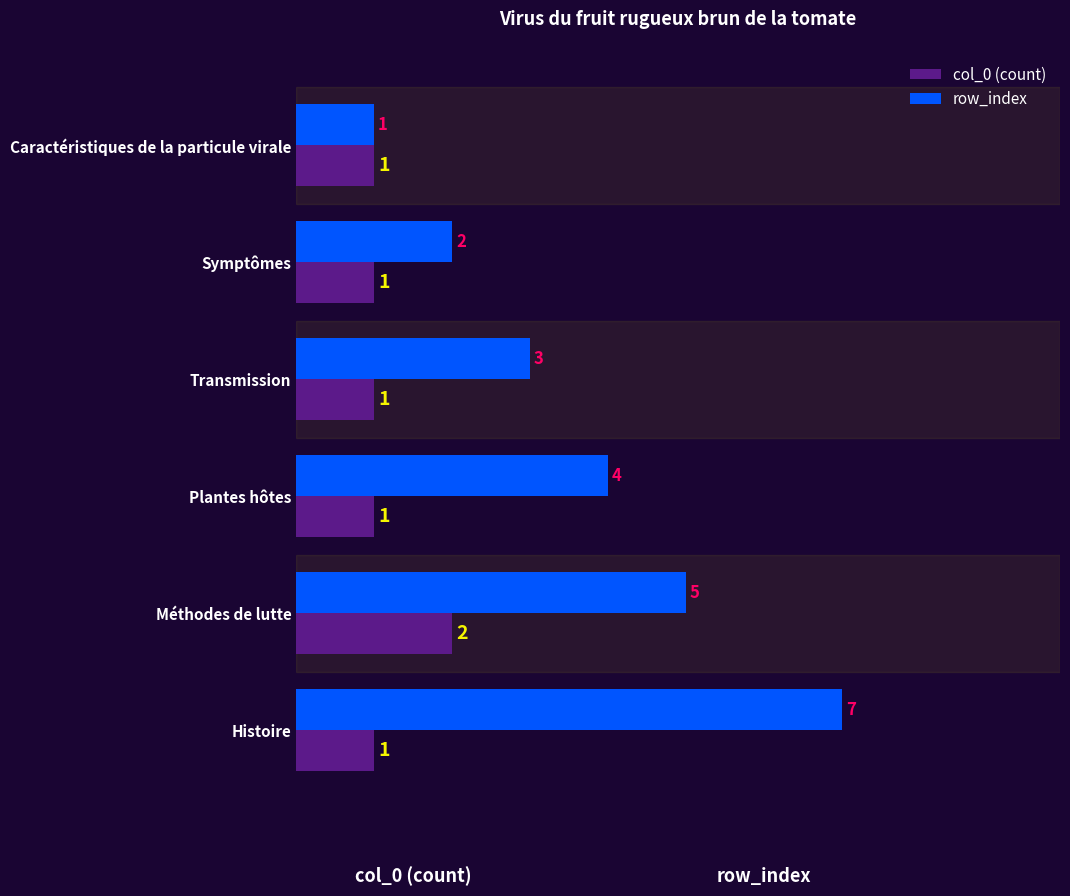

What is the lowest value of the row_index series?

1